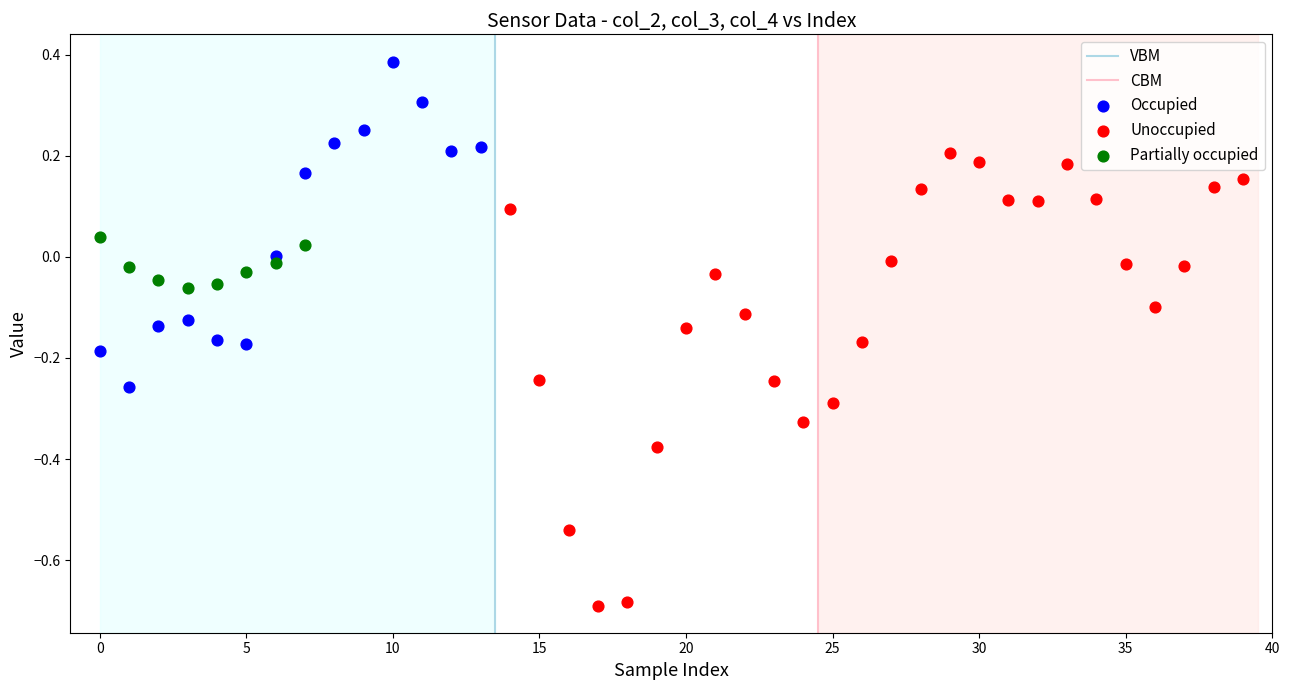

Which series contains the highest Y value?

Occupied